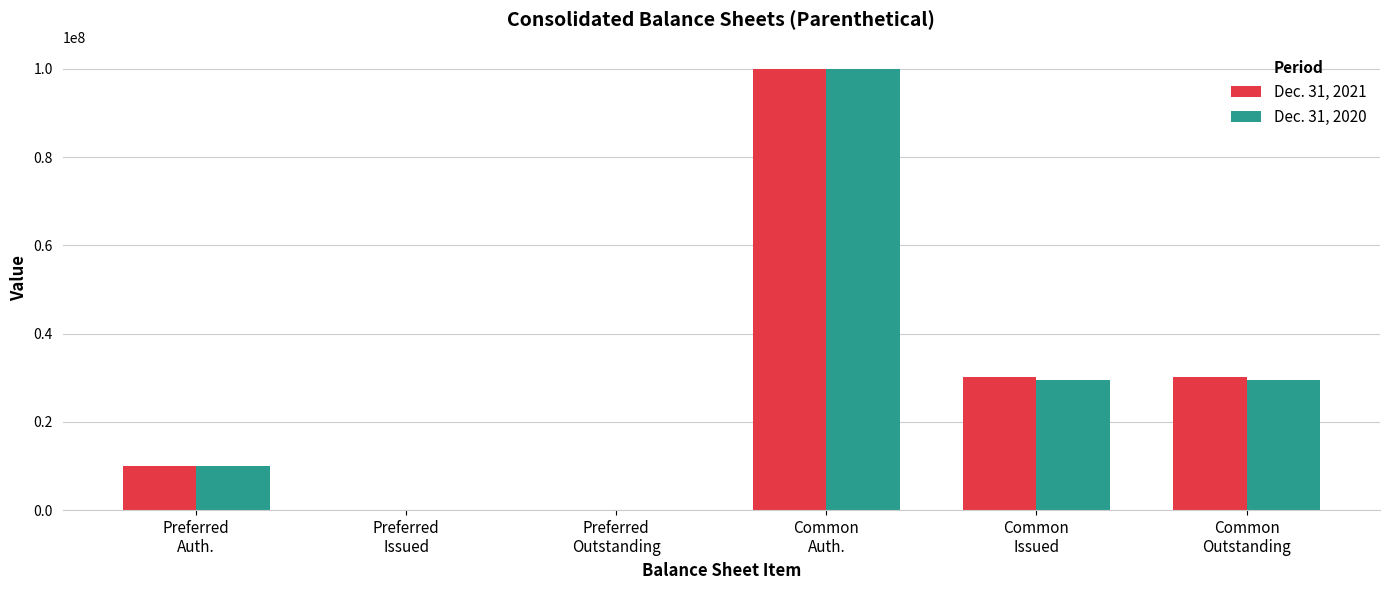

What is the greatest value displayed?

100000000